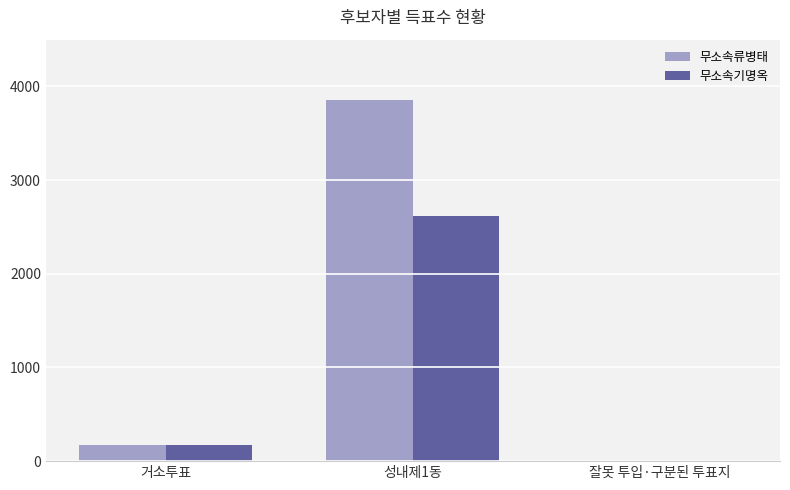

What is the greatest value displayed?

3853